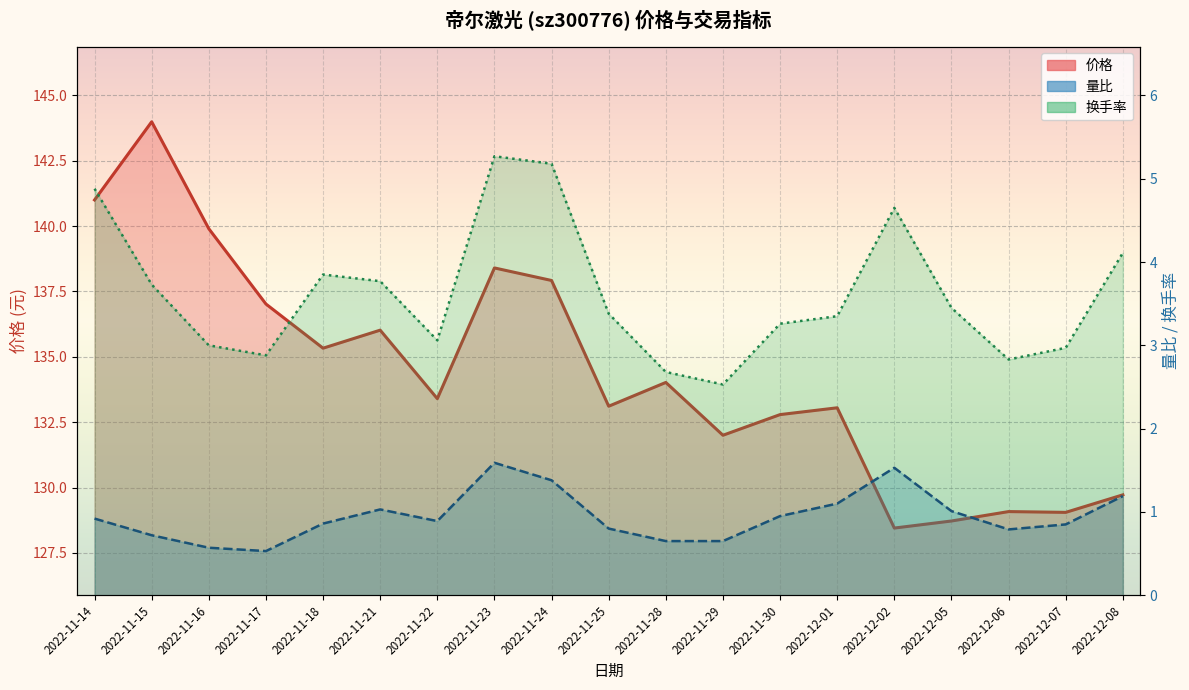

At which category does 价格 reach its first local peak?

2022-11-15